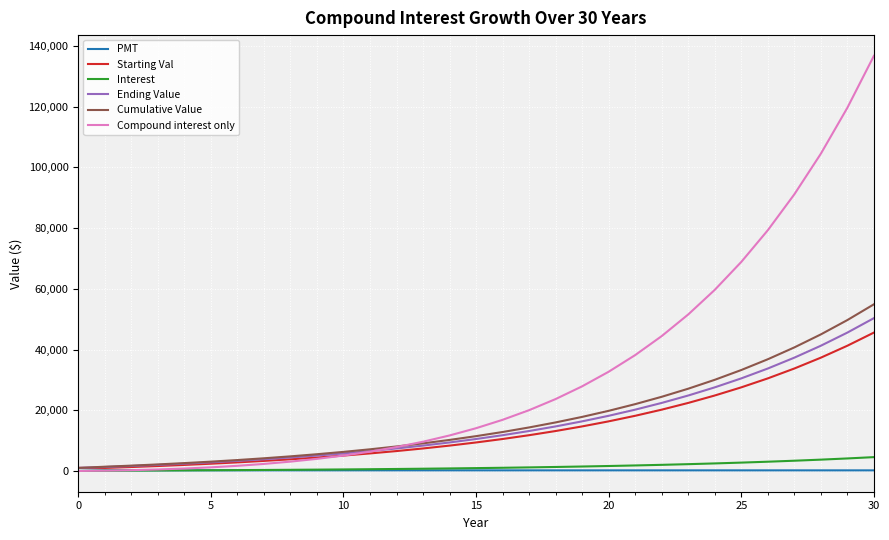

How many lines are shown in the chart?

6